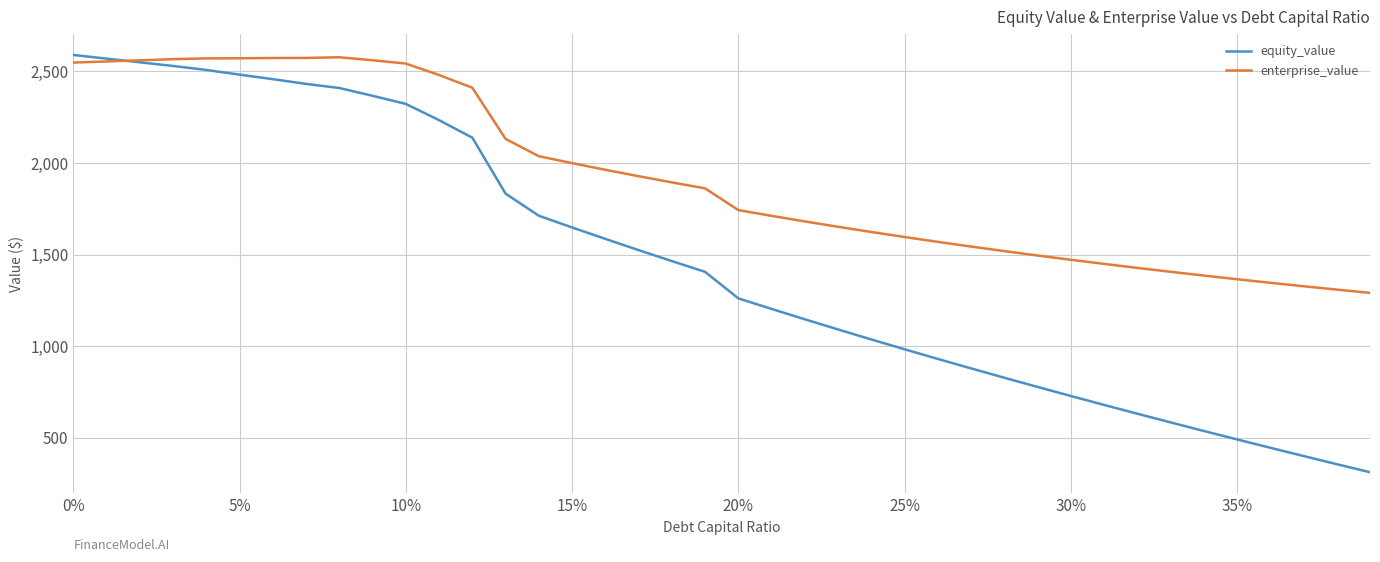

Does the chart display data point markers on the line(s)?

No